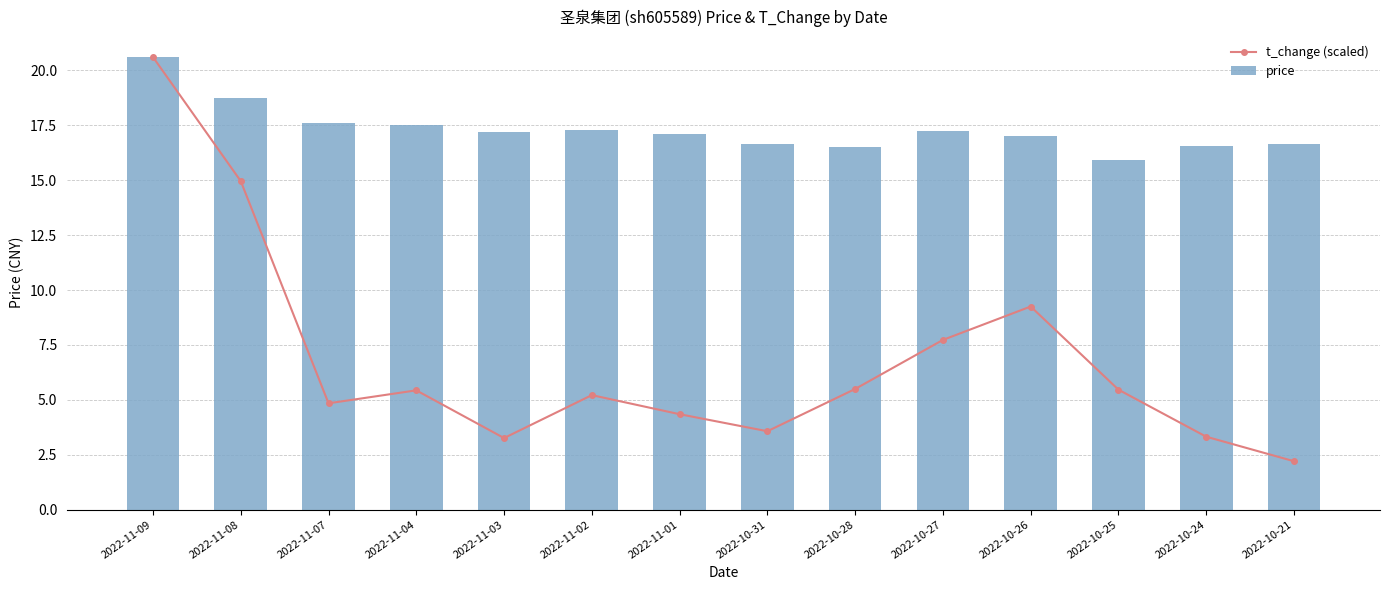

Read the t_change (scaled) value at 2022-11-01.

4.3